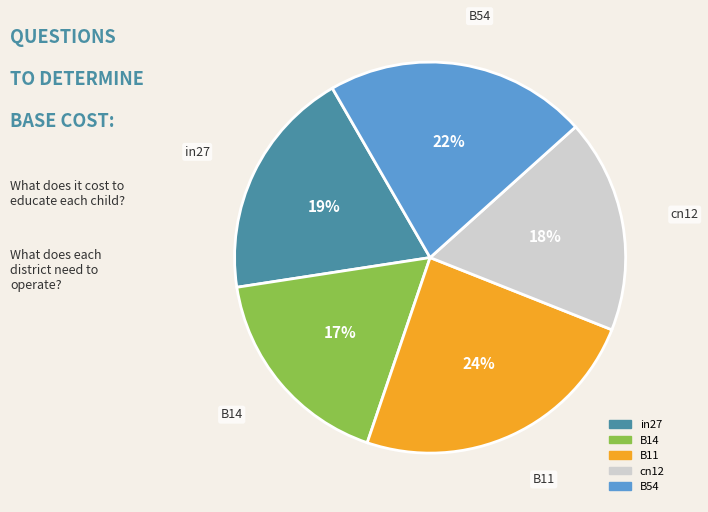

Which slice is the largest?

B11